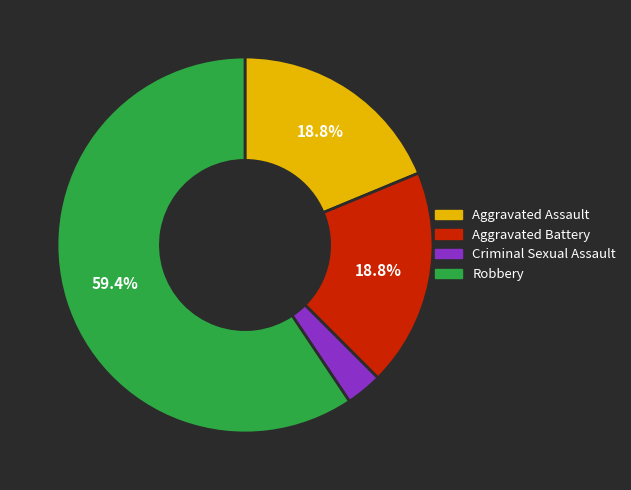

Is the sum of Robbery and Aggravated Assault greater than half?

Yes